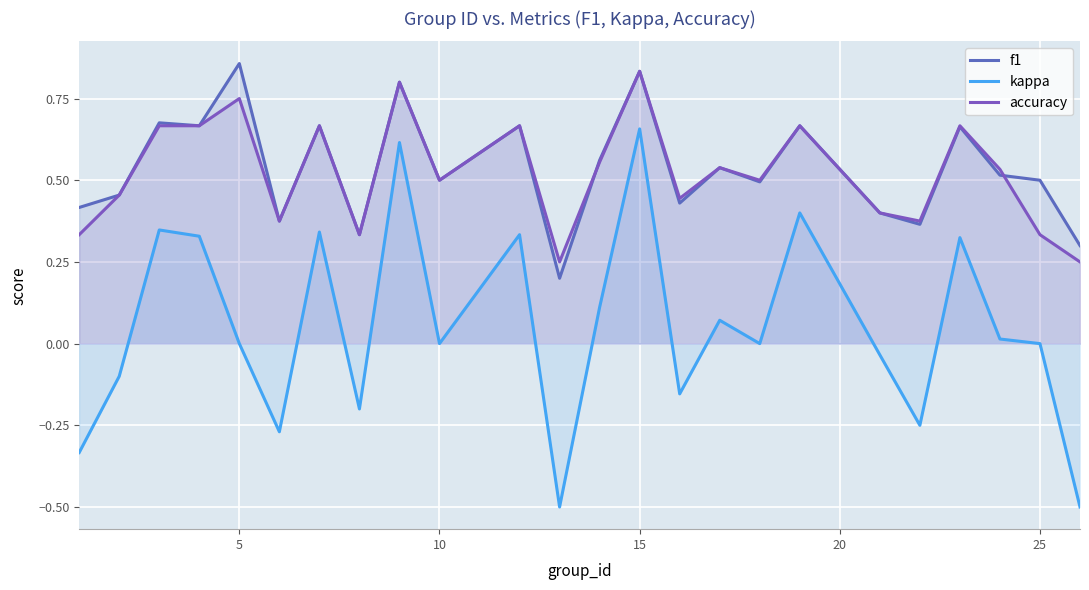

What is the minimum value for kappa?

-0.5